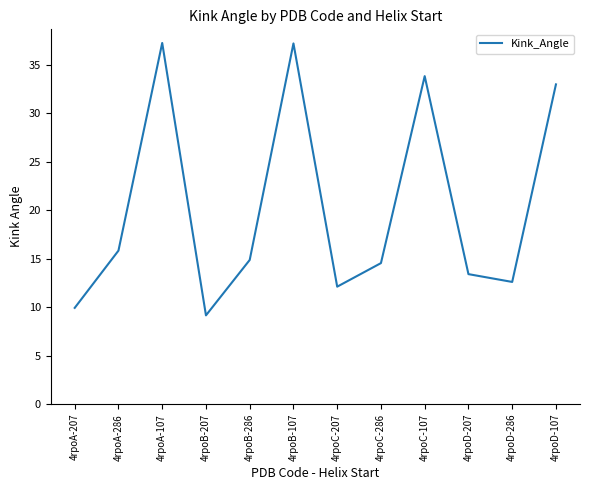

What value does the data have at 4rpoC-107?

33.8